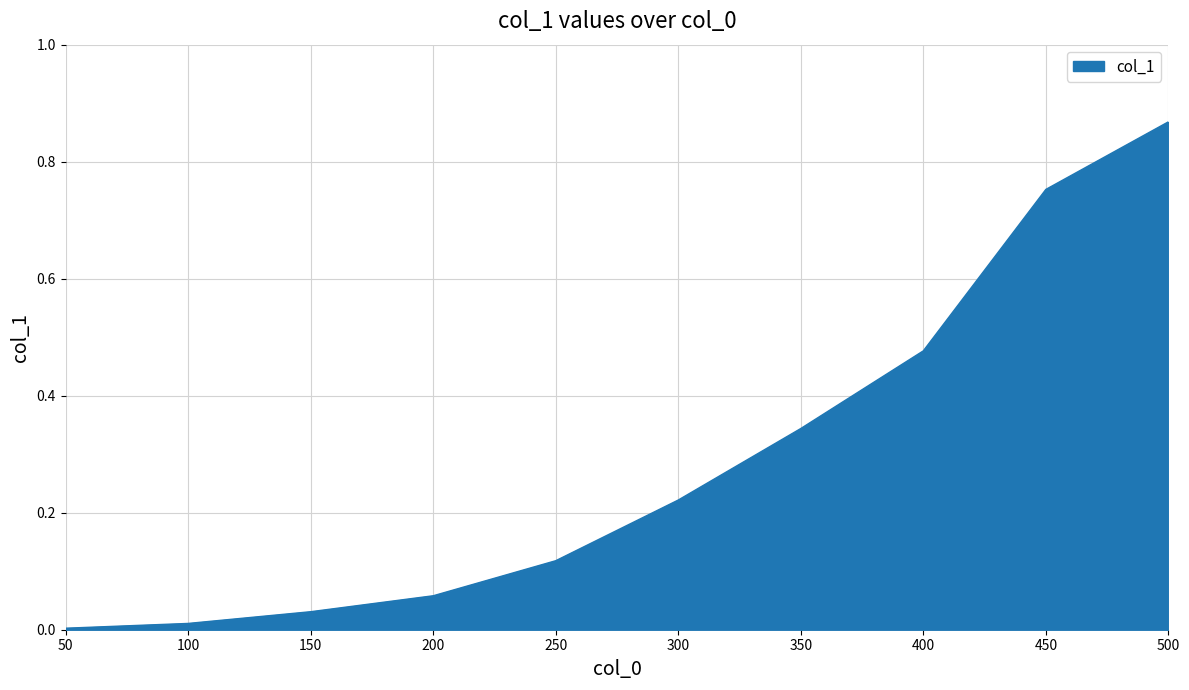

Count the number of data series in this chart.

1